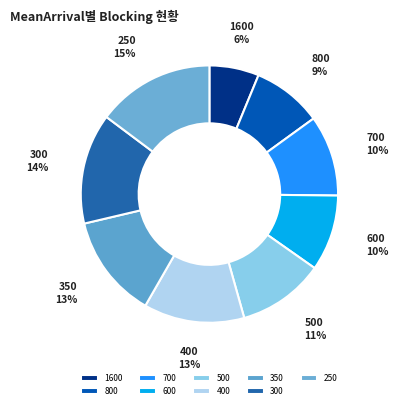

True or false: 700 accounts for 10% of the total.

True